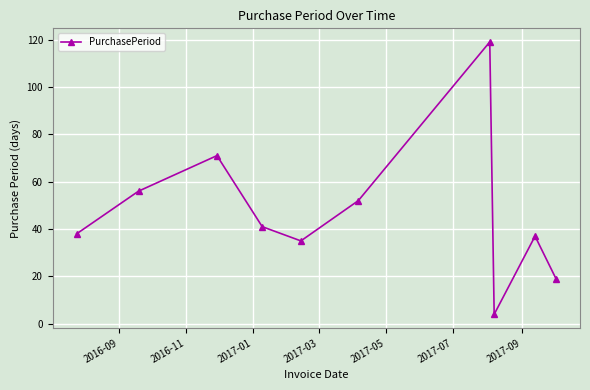

What is the difference between the second highest and second lowest values?

52